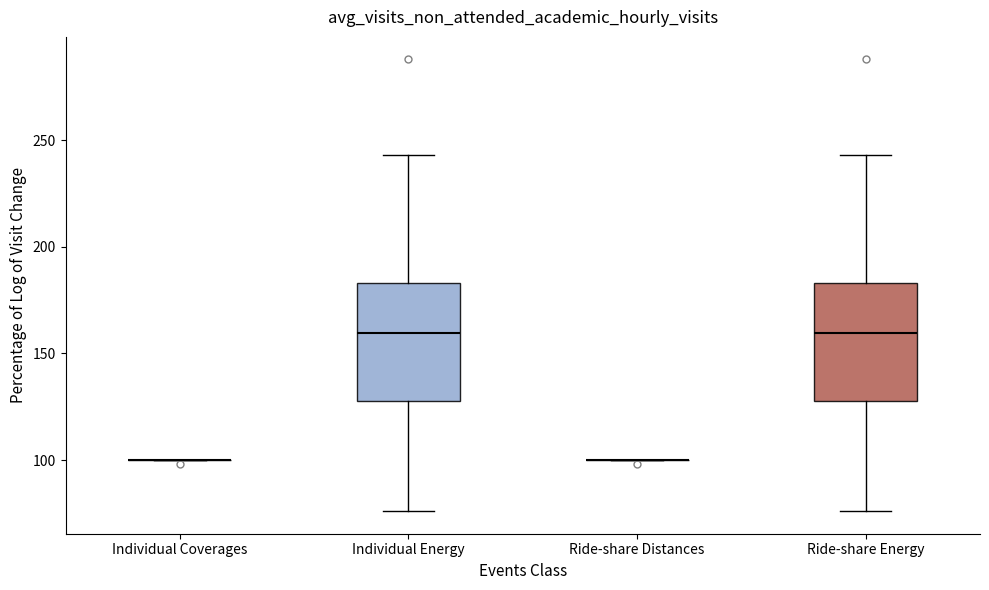

Where does the upper whisker of the box for Ride-share Energy end on the y-axis? The values are not printed on the chart, so give them approximately, as read against the axis.

245